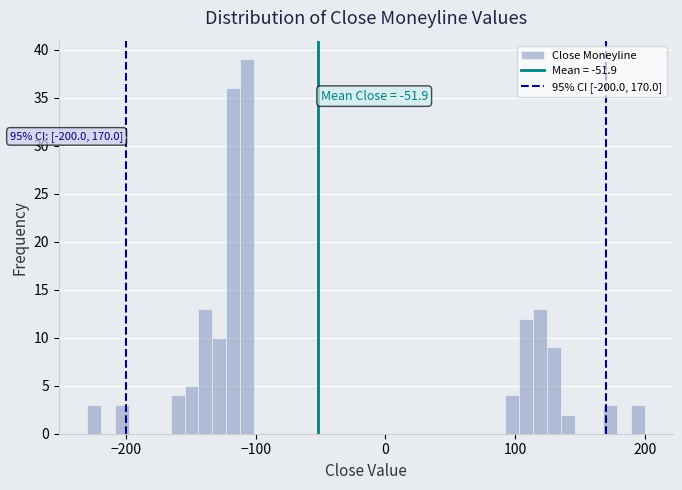

Read against the x-axis, roughly where is the centre of the tallest bar?

-110